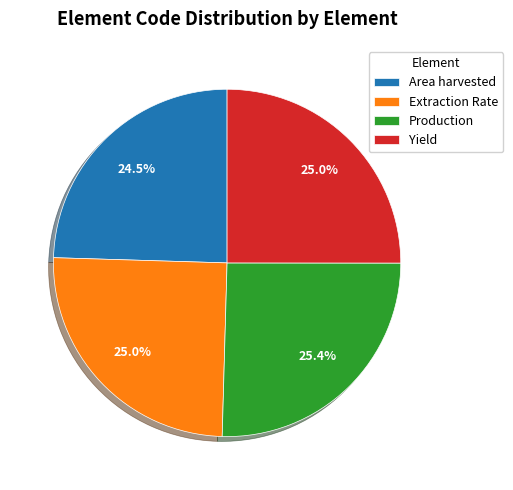

How much of the chart is everything except Yield?

75.0%